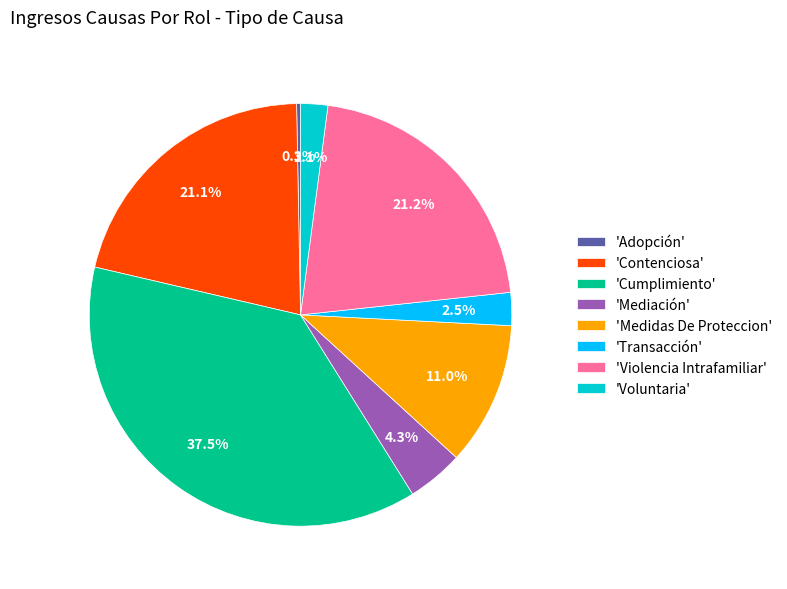

What is the largest slice in the pie chart?

'Cumplimiento'